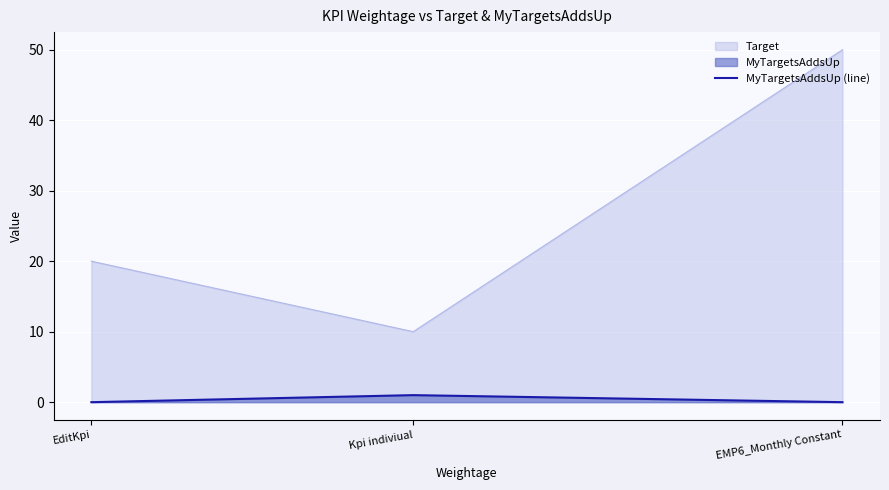

How many data points are above 0?

1